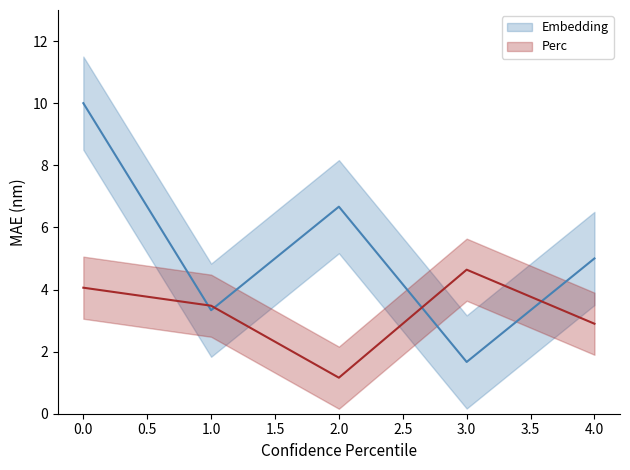

Read the Perc value at 3.

4.6